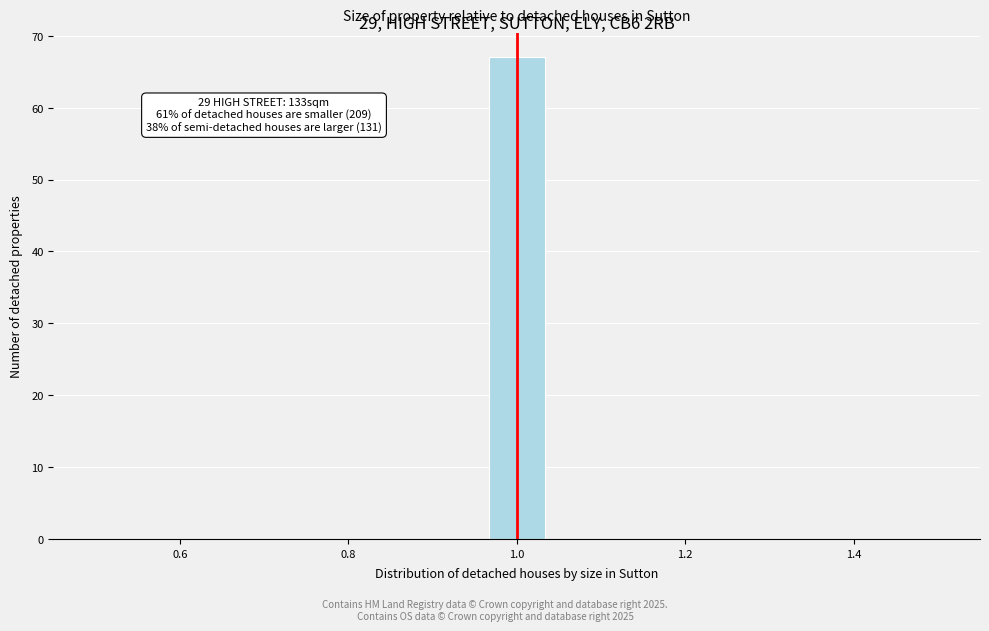

Read against the x-axis, roughly where is the centre of the tallest bar?

1.00